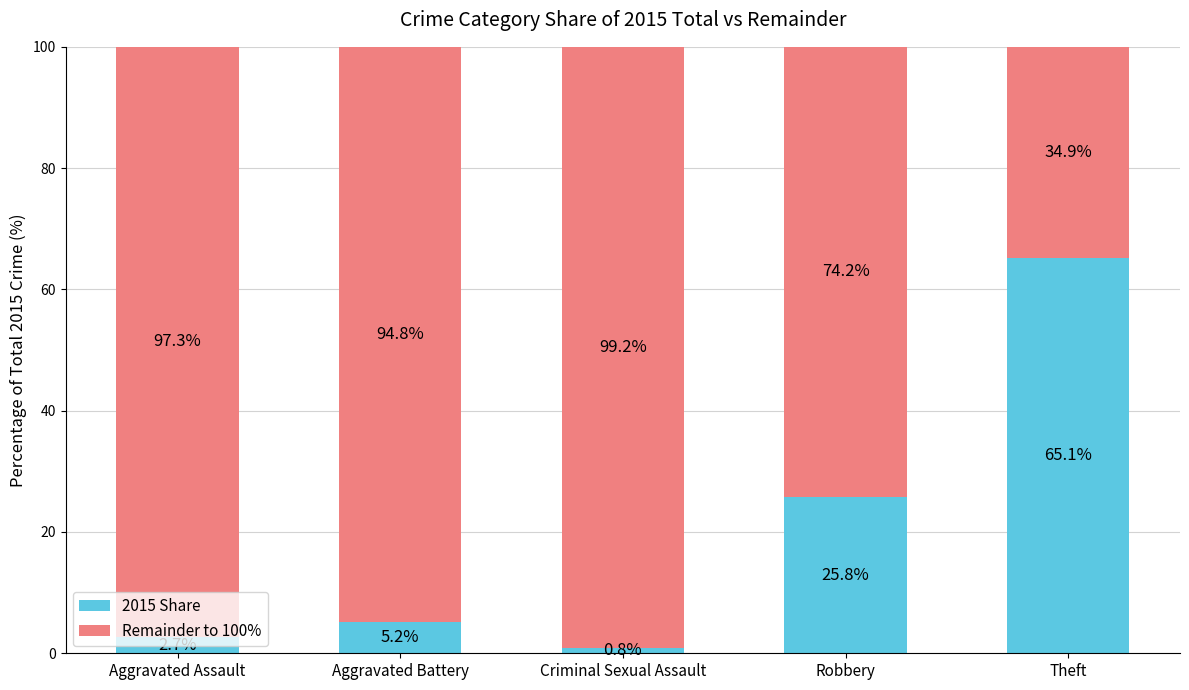

What is the total value across all series at Robbery?

100.0